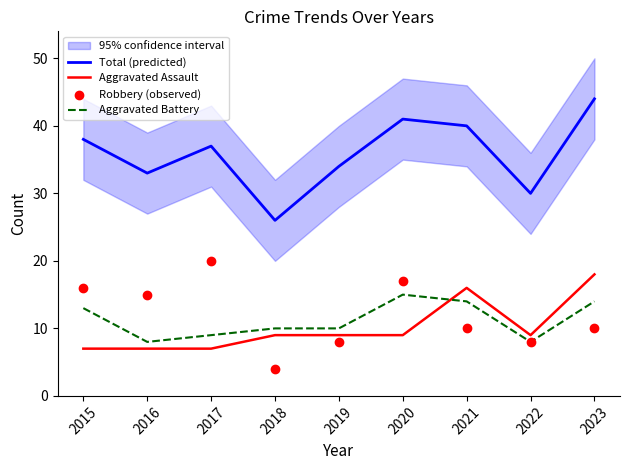

Which series has the largest Y range (max minus min)?

Total (predicted)